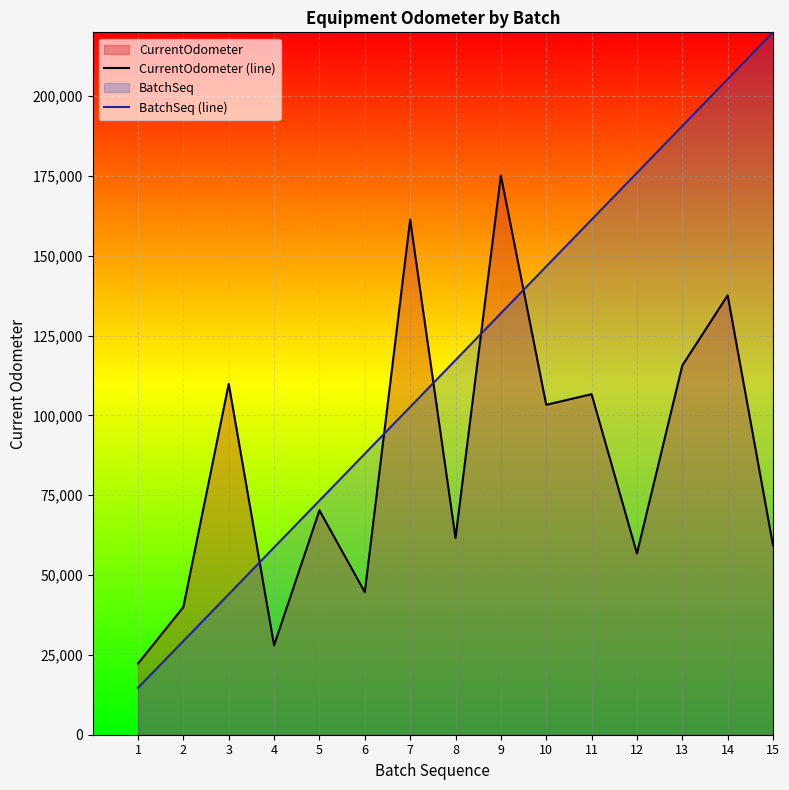

Rank the series by their average value, from lowest to highest.

CurrentOdometer (line), BatchSeq (line)